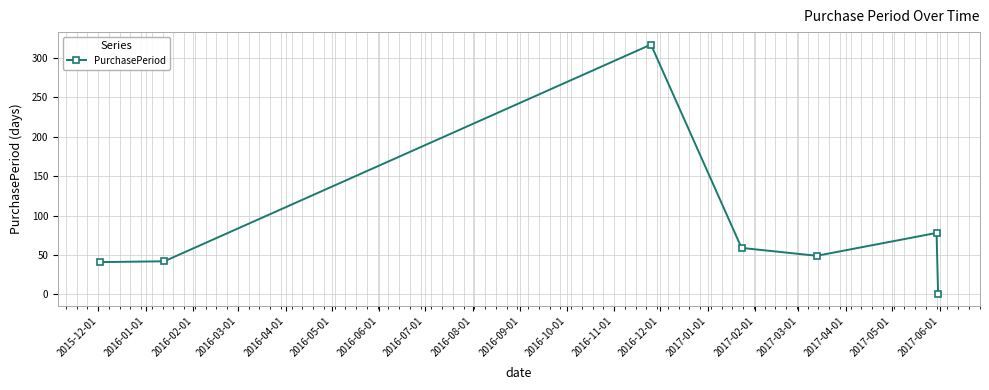

What is the smallest value displayed?

1